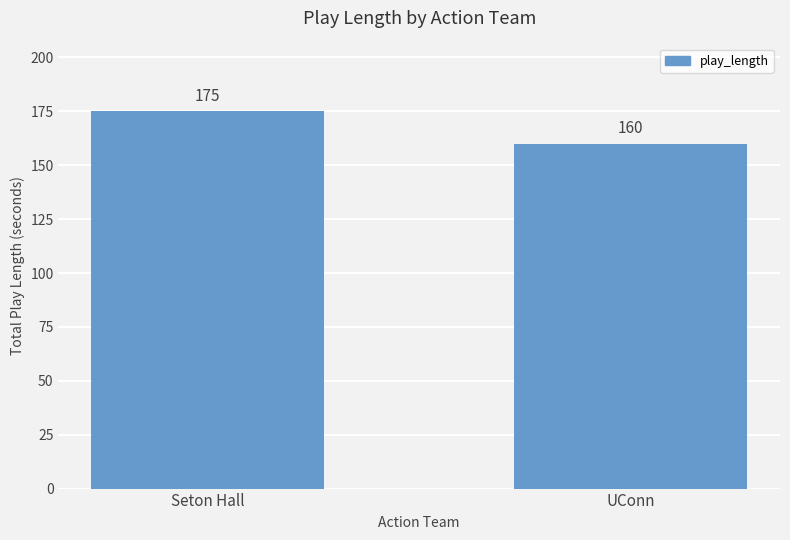

What is the maximum value shown in the chart?

175